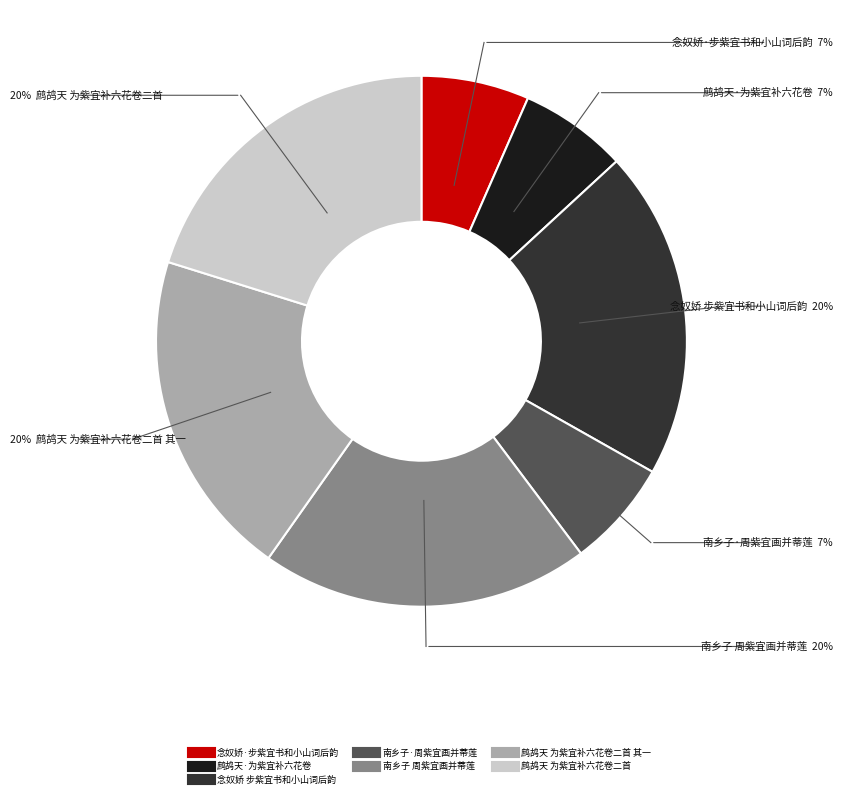

Is there a majority slice in this chart?

No